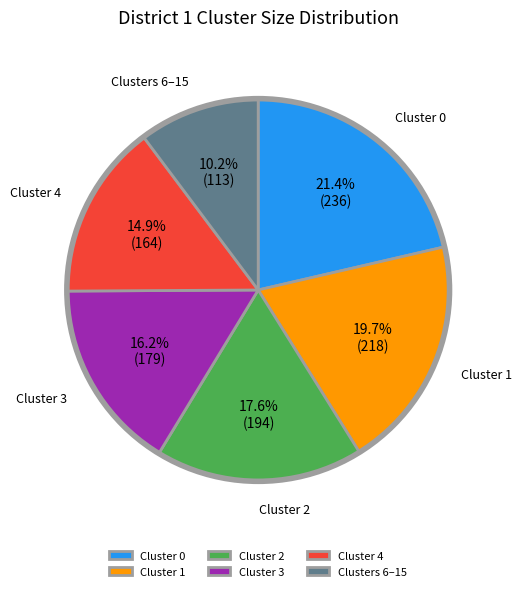

What portion of the pie excludes Cluster 2?

82.4%